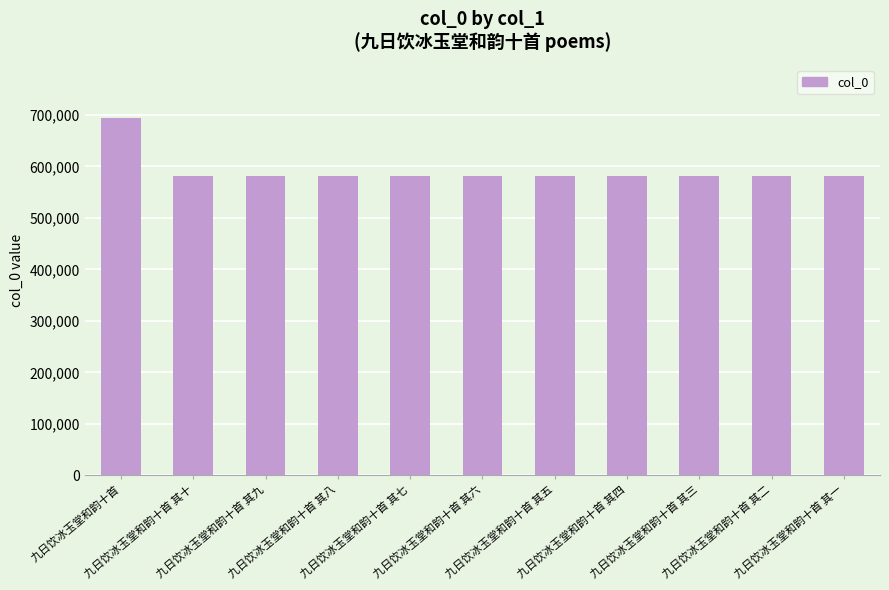

At which category does the chart reach its peak across all series?

九日饮冰玉堂和韵十首